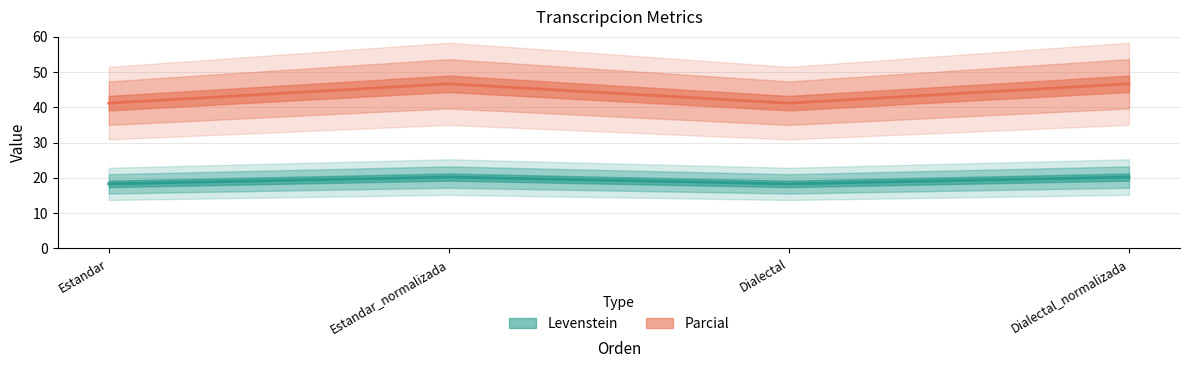

Which series changed the most between Estandar and Dialectal?

Levenstein